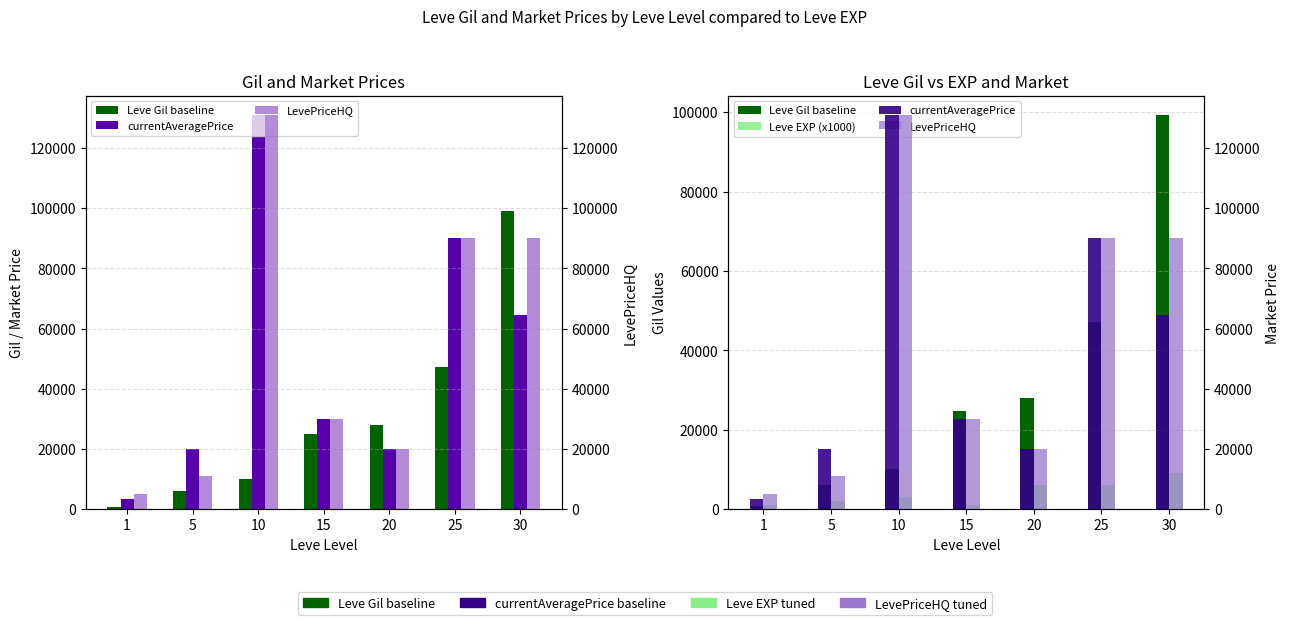

Which series has the widest spread of values?

currentAveragePrice